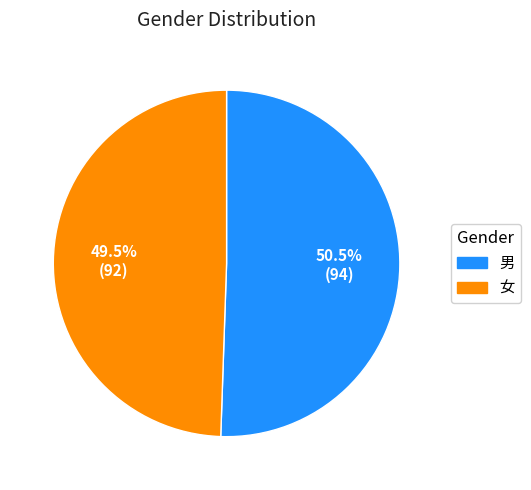

True or false: 女 accounts for 64% of the total.

False